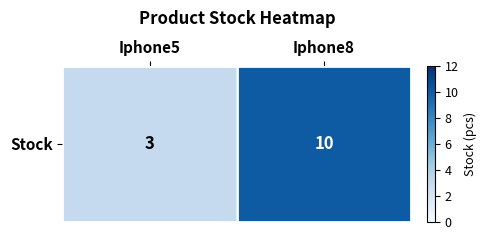

What is the change in value from Iphone5 to Iphone8?

+7